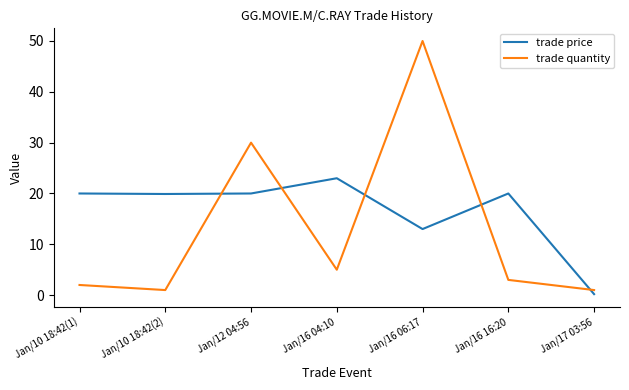

Which series has the largest total across all categories?

trade price